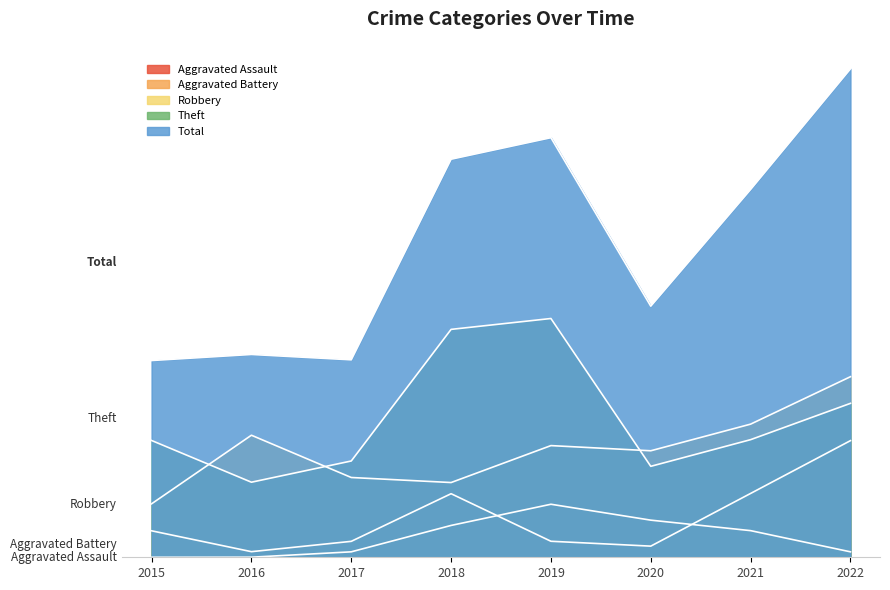

How many interior local peaks does the Aggravated Battery series have?

1